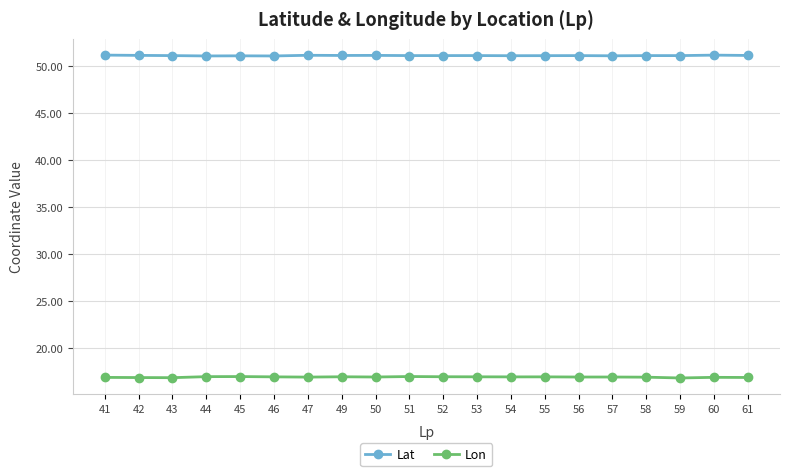

How many data points does each series have?

20